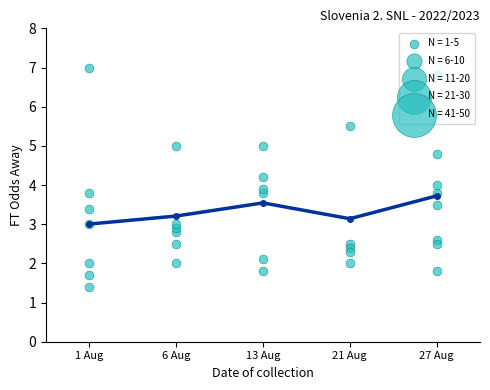

Which has a higher value, 6 Aug or 21 Aug?

6 Aug